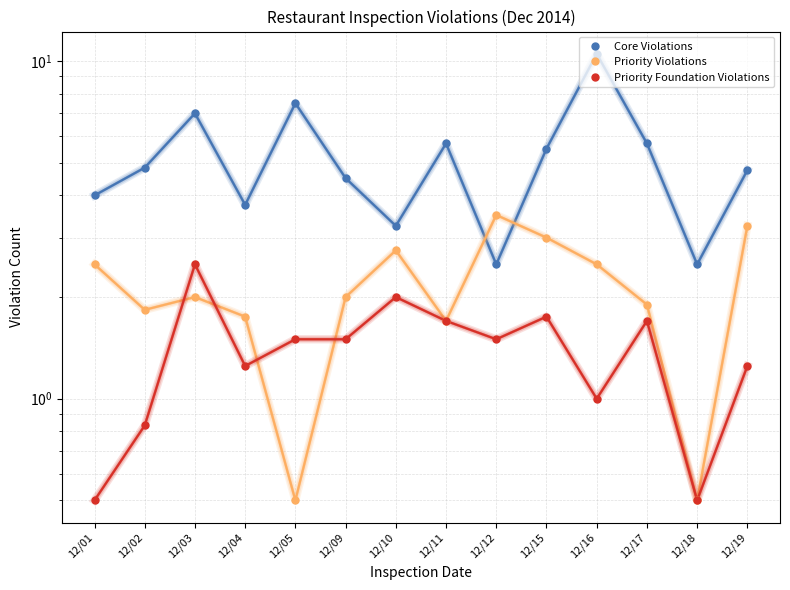

Reading right to left, list all the values displayed in this chart.

Core Violations: 4.8	2.5	5.7	10.5	5.5	2.5	5.7	3.2	4.5	7.5	3.8	7.0	4.8	4.0
Priority Violations: 3.2	0.5	1.9	2.5	3.0	3.5	1.7	2.8	2.0	0.5	1.8	2.0	1.8	2.5
Priority Foundation Violations: 1.2	0.5	1.7	1.0	1.8	1.5	1.7	2.0	1.5	1.5	1.2	2.5	0.8	0.5